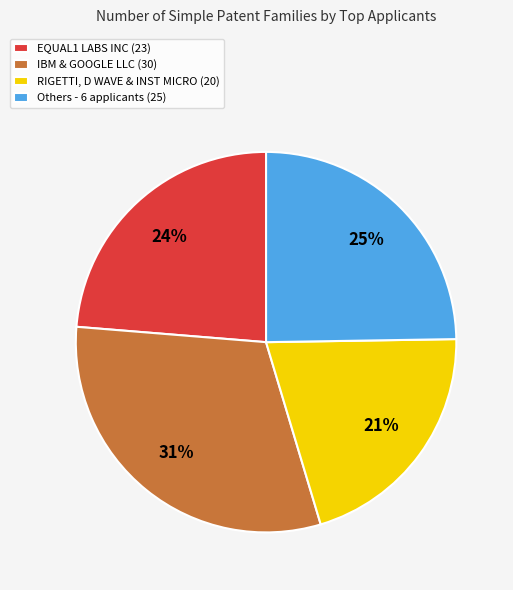

Is it true that IBM & GOOGLE LLC (30) is 37% of the pie?

False